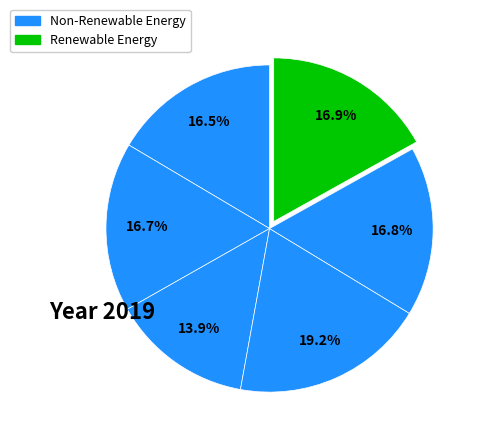

How many segments does this pie chart have?

6